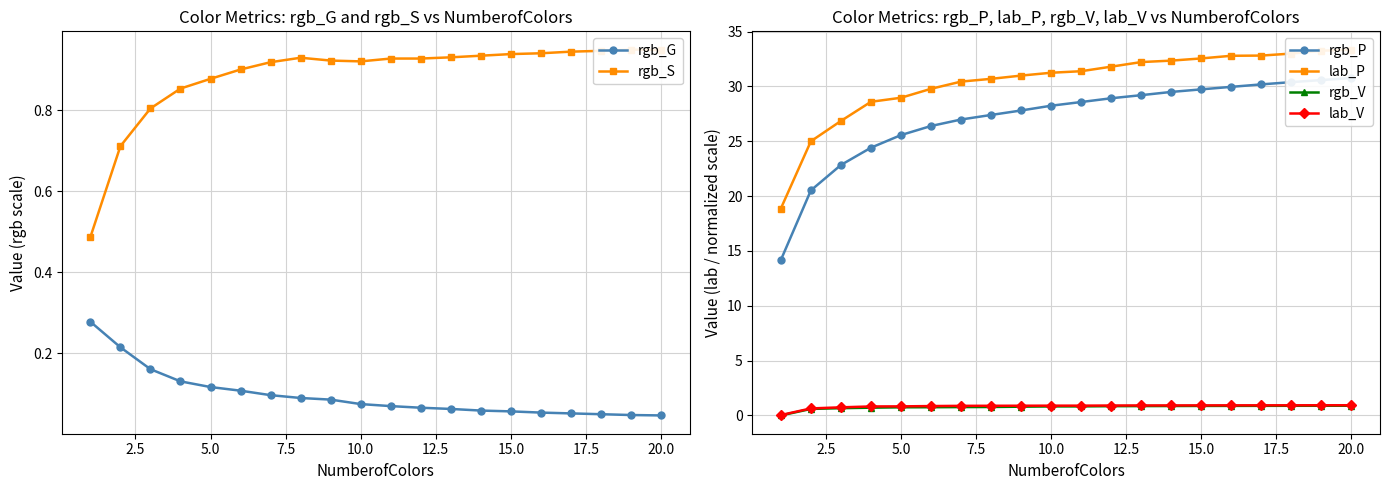

How many interior local valleys does the rgb_S series have?

1